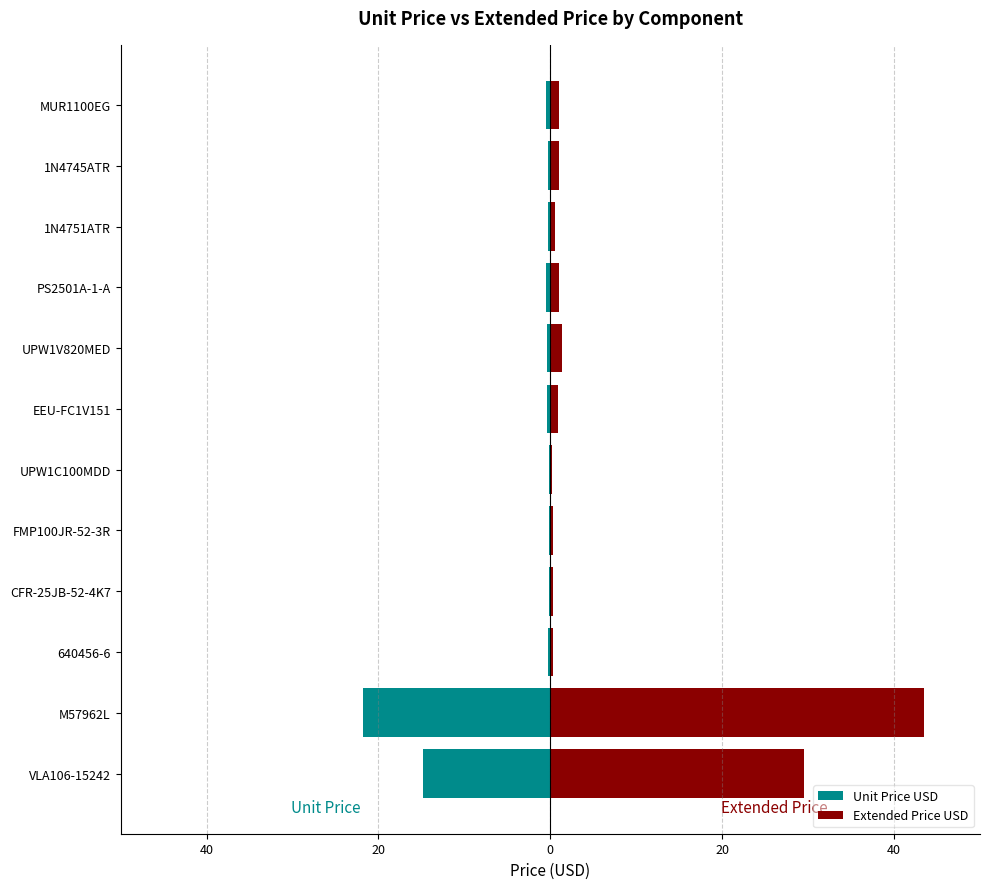

Is the value of Unit Price USD at 1N4751ATR greater than the value of Extended Price USD at 1N4745ATR?

No